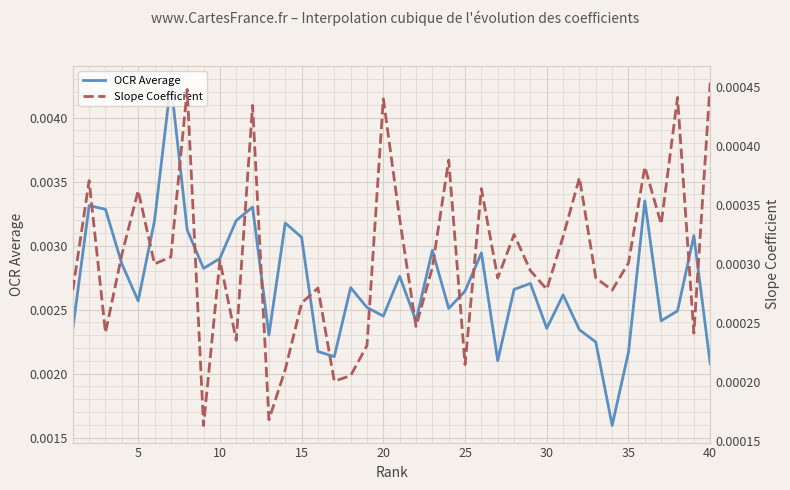

Count the OCR Average values in the range 0 to 1.

40